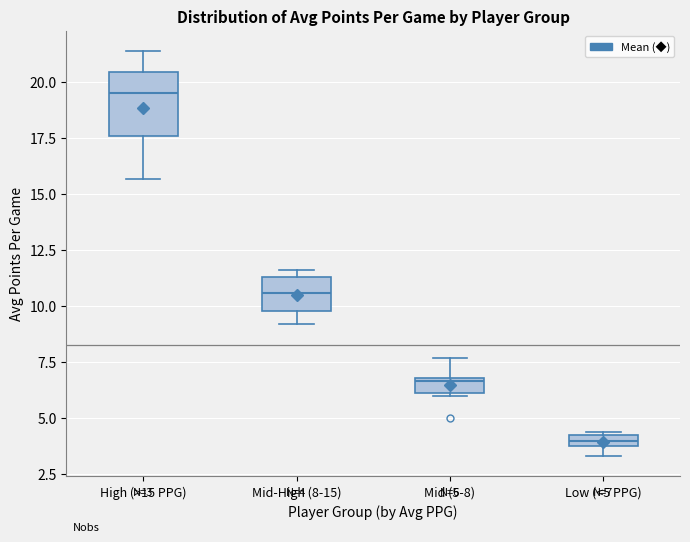

Which box is the tallest, from its lower edge to its upper edge?

High (>15 PPG)